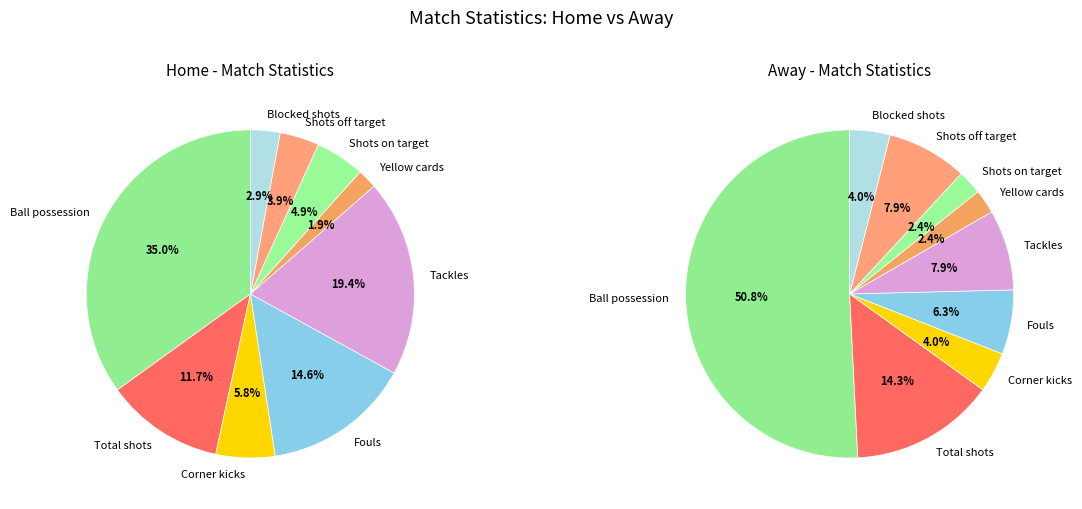

To the nearest percent, what percentage of the pie is 3?

4%